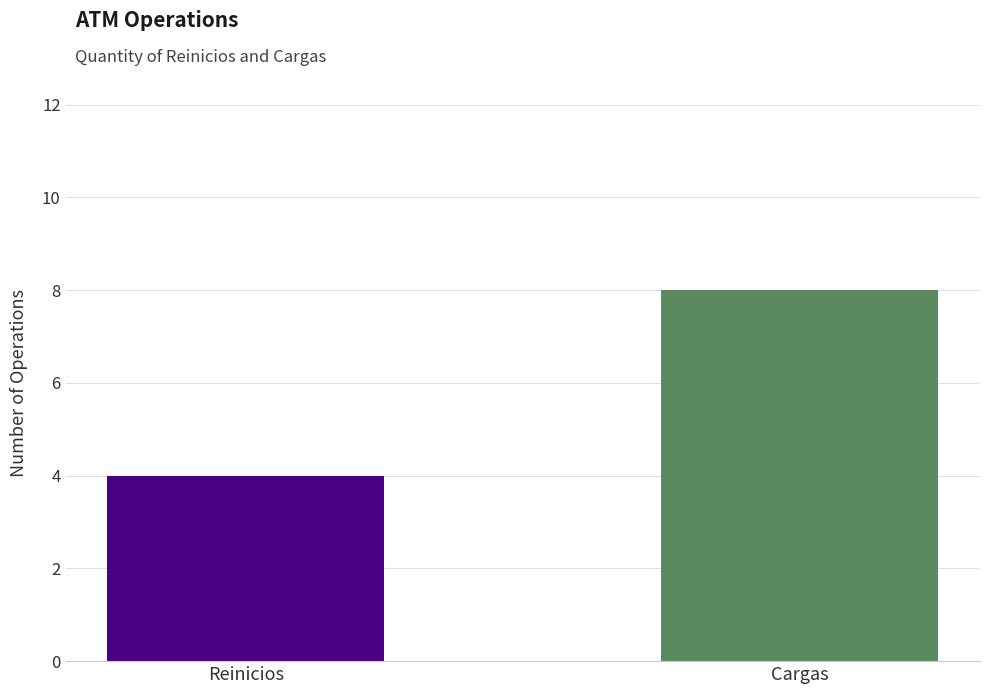

Is it true that the value at Reinicios is 4?

True